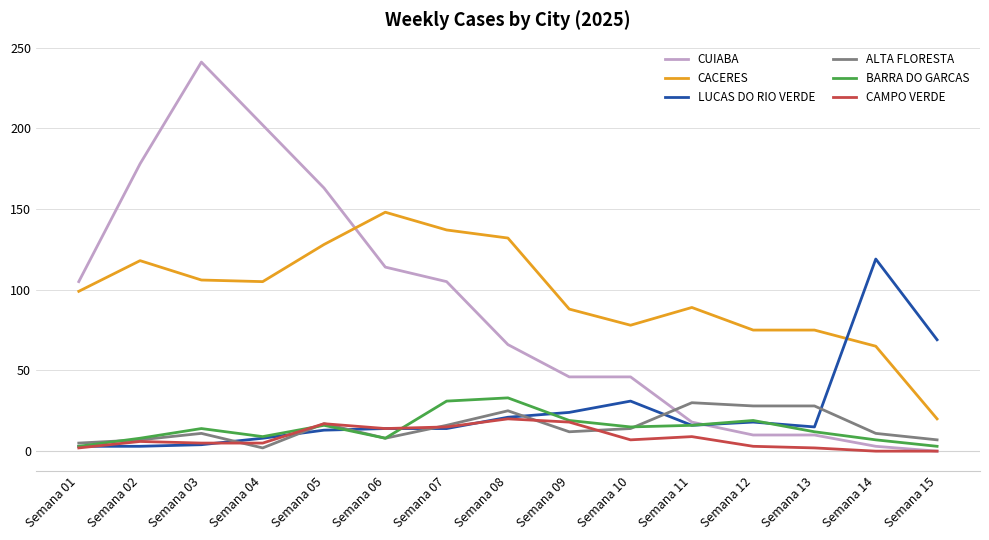

At how many categories does at least one series exceed 3?

15